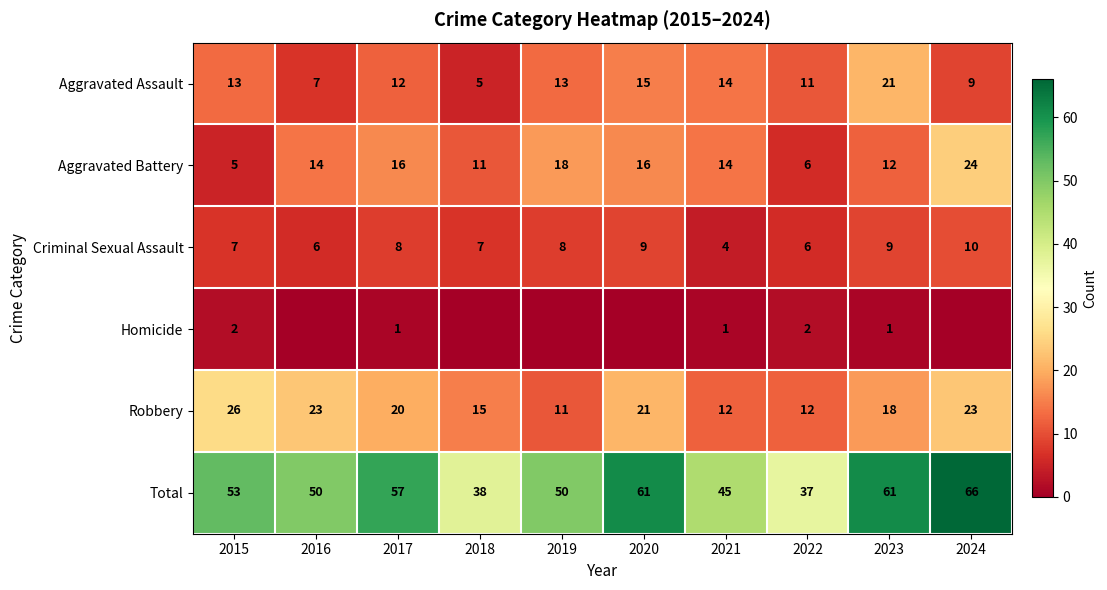

What is the sum of all Criminal Sexual Assault values?

74